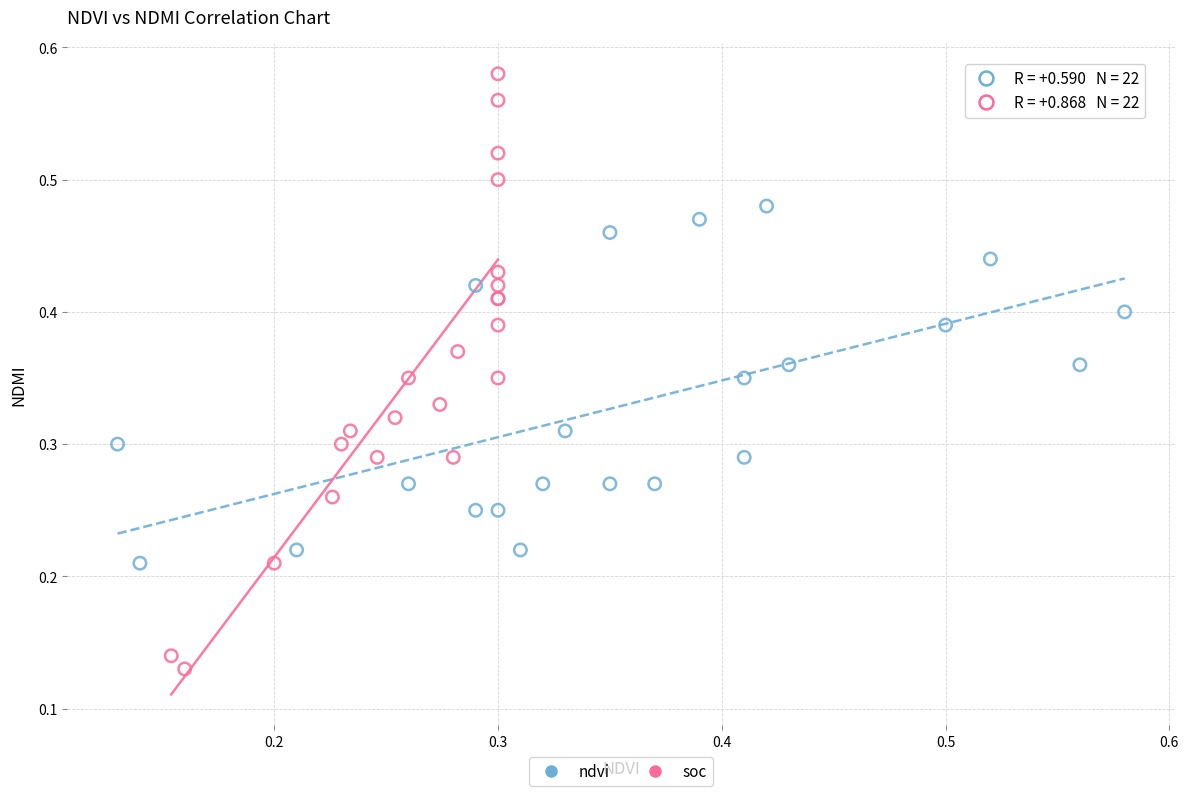

Which series has the widest spread of Y values?

soc